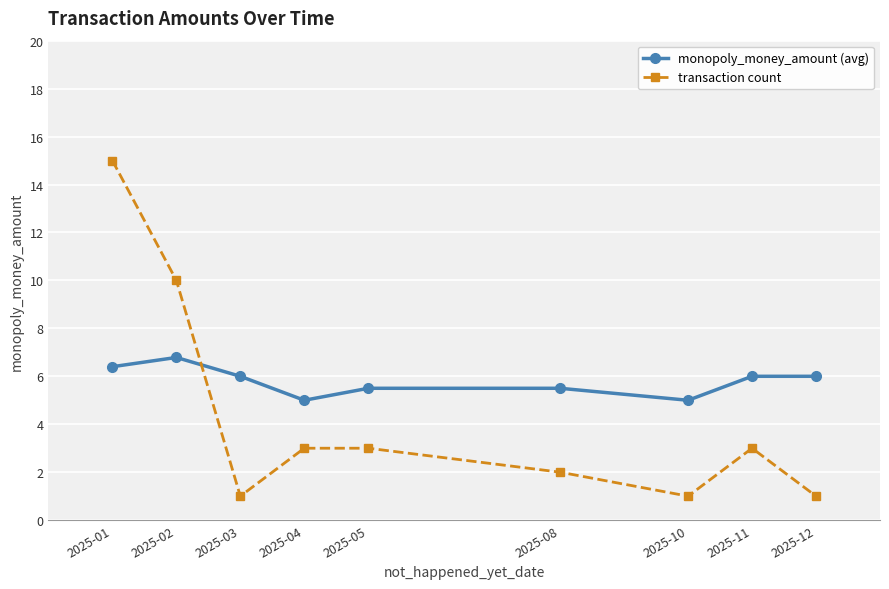

After their last crossing, which series has the higher values: transaction count or monopoly_money_amount (avg)?

monopoly_money_amount (avg)